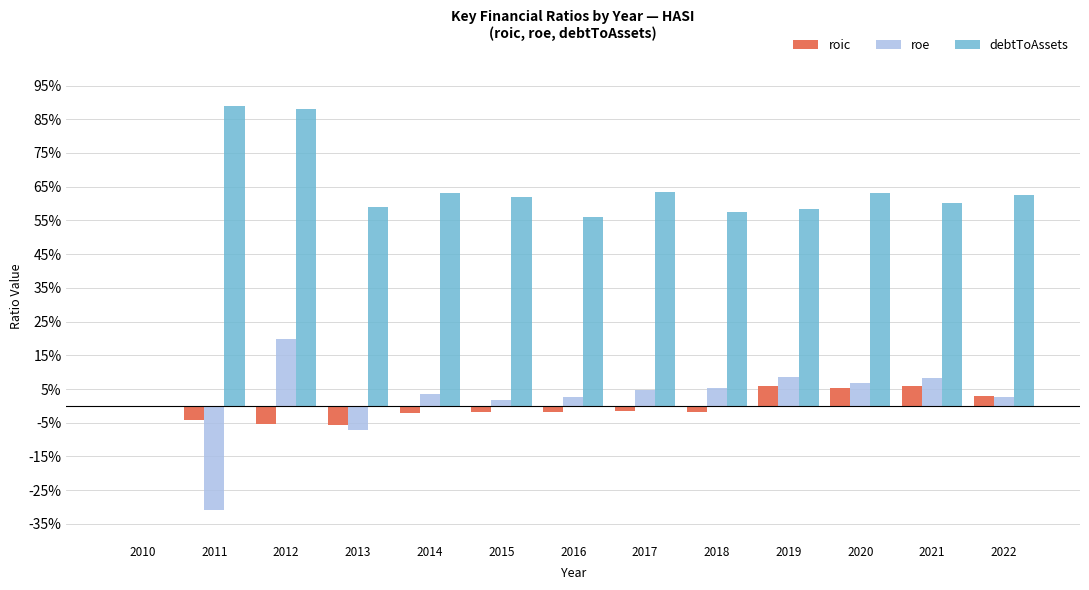

What is the highest value of the roic series?

0.1